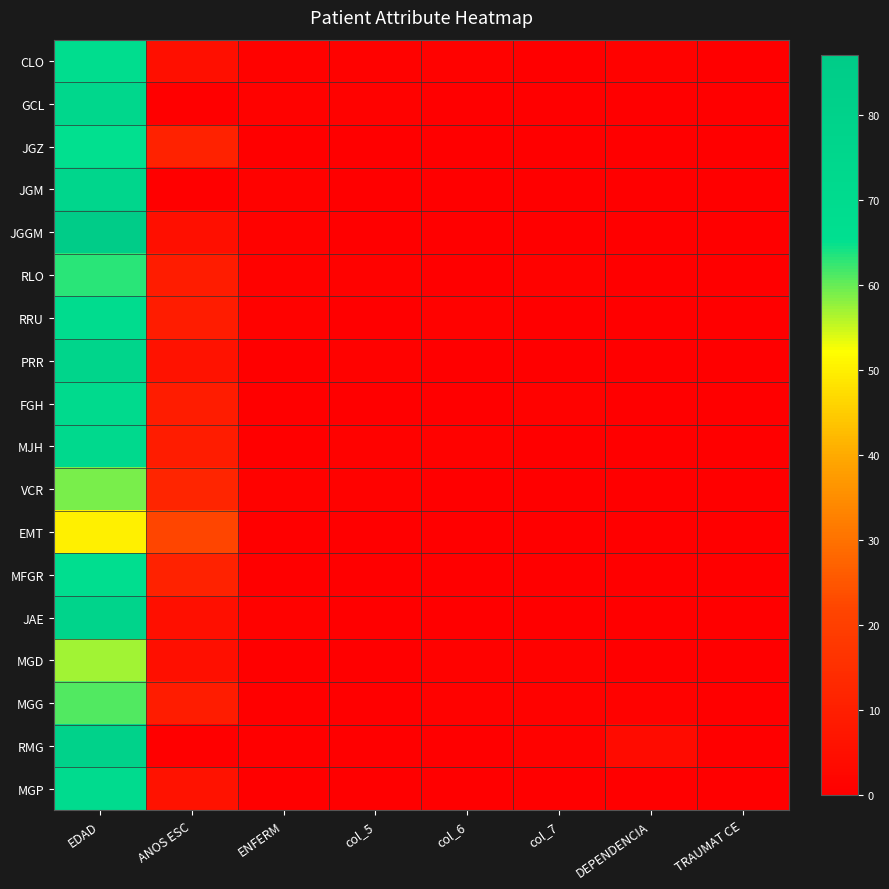

Reading left to right, transcribe all the data shown in this chart.

CLO: EDAD=68	ANOS ESC=5	ENFERM=1	col_5=1	col_6=1	col_7=0	DEPENDENCIA=1	TRAUMAT CE=0
GCL: EDAD=74	ANOS ESC=0	ENFERM=1	col_5=1	col_6=0	col_7=0	DEPENDENCIA=0	TRAUMAT CE=0
JGZ: EDAD=65	ANOS ESC=11	ENFERM=0	col_5=0	col_6=0	col_7=0	DEPENDENCIA=0	TRAUMAT CE=0
JGM: EDAD=75	ANOS ESC=0	ENFERM=1	col_5=0	col_6=0	col_7=0	DEPENDENCIA=0	TRAUMAT CE=0
JGGM: EDAD=87	ANOS ESC=5	ENFERM=1	col_5=0	col_6=0	col_7=0	DEPENDENCIA=0	TRAUMAT CE=0
RLO: EDAD=63	ANOS ESC=9	ENFERM=1	col_5=1	col_6=0	col_7=1	DEPENDENCIA=0	TRAUMAT CE=0
RRU: EDAD=69	ANOS ESC=9	ENFERM=1	col_5=0	col_6=1	col_7=0	DEPENDENCIA=0	TRAUMAT CE=0
PRR: EDAD=77	ANOS ESC=6	ENFERM=0	col_5=1	col_6=0	col_7=0	DEPENDENCIA=0	TRAUMAT CE=0
FGH: EDAD=71	ANOS ESC=9	ENFERM=0	col_5=0	col_6=0	col_7=1	DEPENDENCIA=0	TRAUMAT CE=0
MJH: EDAD=72	ANOS ESC=9	ENFERM=0	col_5=1	col_6=1	col_7=0	DEPENDENCIA=0	TRAUMAT CE=0
VCR: EDAD=59	ANOS ESC=12	ENFERM=1	col_5=1	col_6=0	col_7=0	DEPENDENCIA=0	TRAUMAT CE=0
EMT: EDAD=50	ANOS ESC=22	ENFERM=0	col_5=0	col_6=0	col_7=0	DEPENDENCIA=0	TRAUMAT CE=0
MFGR: EDAD=67	ANOS ESC=11	ENFERM=0	col_5=0	col_6=0	col_7=0	DEPENDENCIA=0	TRAUMAT CE=0
JAE: EDAD=78	ANOS ESC=5	ENFERM=1	col_5=0	col_6=0	col_7=0	DEPENDENCIA=0	TRAUMAT CE=0
MGD: EDAD=57	ANOS ESC=5	ENFERM=0	col_5=0	col_6=1	col_7=1	DEPENDENCIA=0	TRAUMAT CE=0
MGG: EDAD=61	ANOS ESC=9	ENFERM=0	col_5=0	col_6=1	col_7=1	DEPENDENCIA=1	TRAUMAT CE=0
RMG: EDAD=80	ANOS ESC=0	ENFERM=0	col_5=0	col_6=0	col_7=1	DEPENDENCIA=4	TRAUMAT CE=0
MGP: EDAD=70	ANOS ESC=6	ENFERM=0	col_5=0	col_6=0	col_7=0	DEPENDENCIA=0	TRAUMAT CE=0